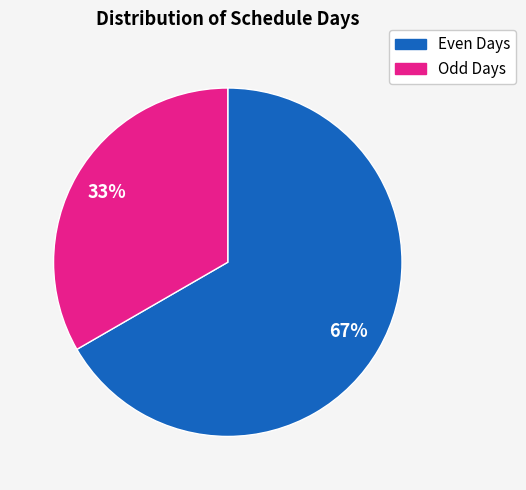

To the nearest percent, what is the average slice percentage?

50%